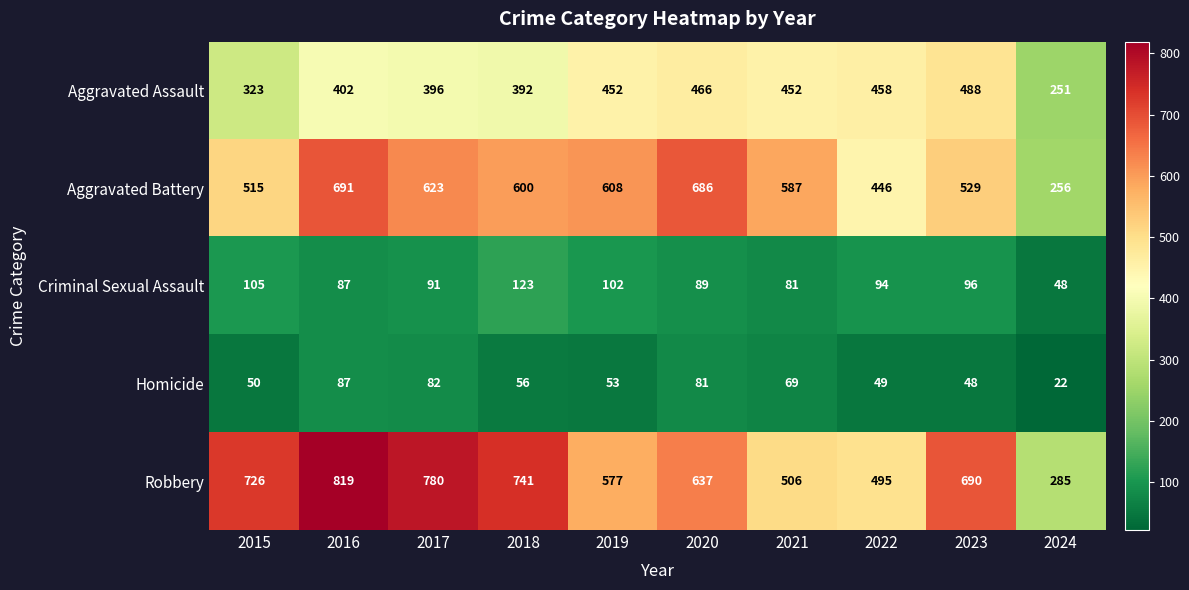

True or false: Robbery has a value of 208 at 2023.

False